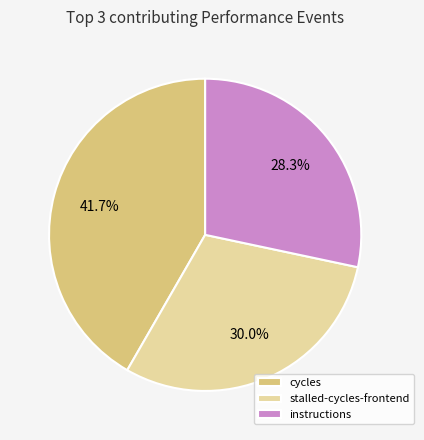

Between cycles and stalled-cycles-frontend, which is larger?

cycles